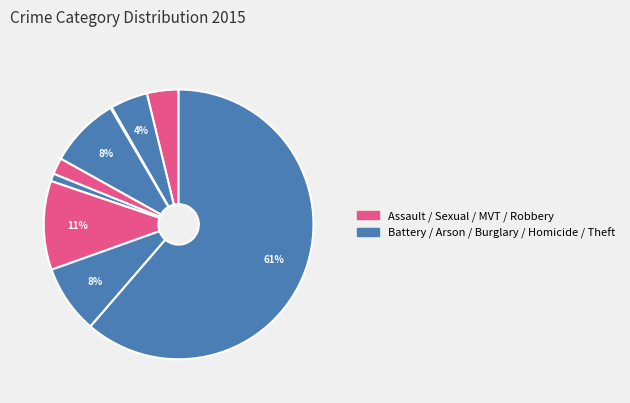

Which category has the biggest portion of the pie?

Theft